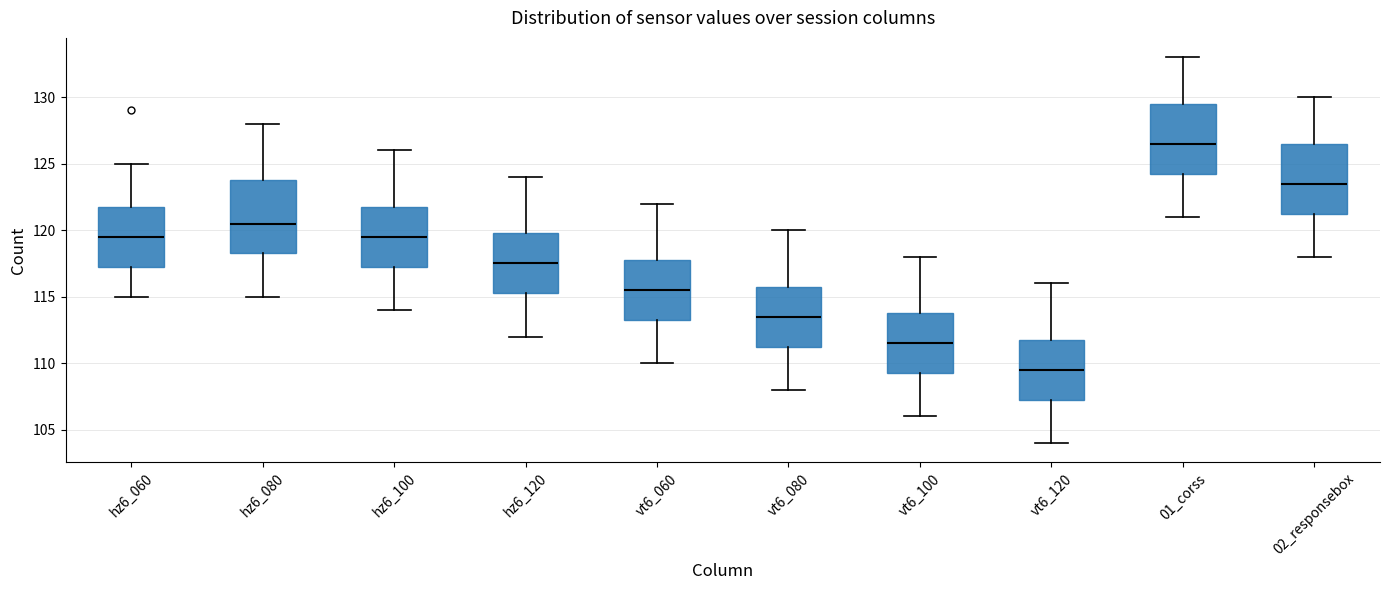

Where does the median line of the box for vt6_080 sit on the y-axis? The values are not printed on the chart, so give them approximately, as read against the axis.

113.5